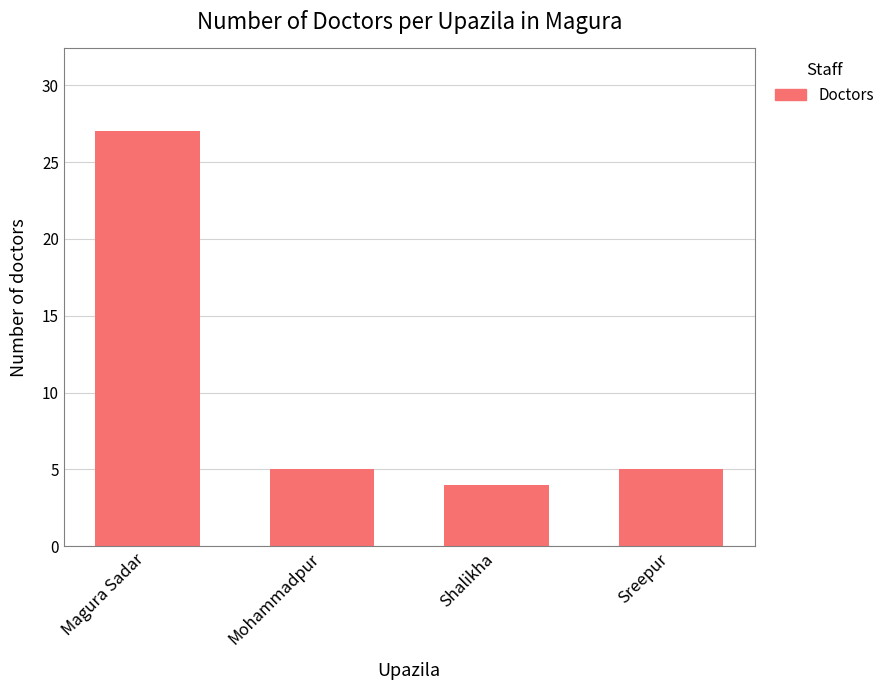

Are the bars horizontal?

No